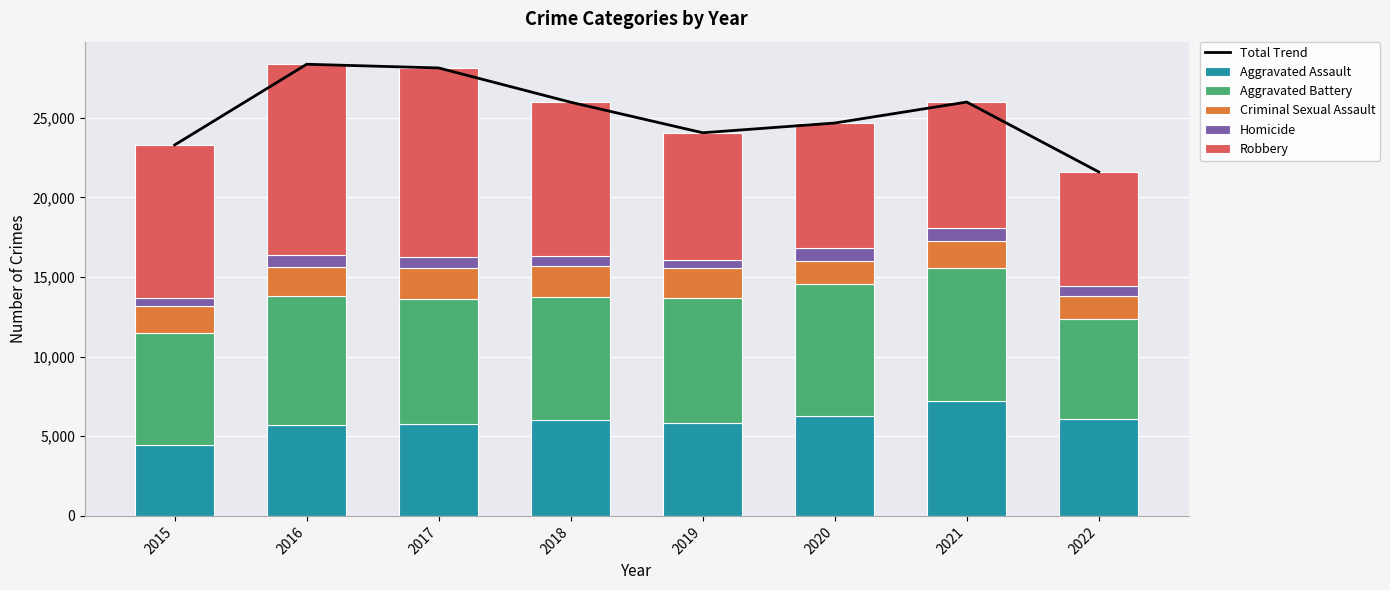

What is the average value of the Aggravated Assault series?

5924